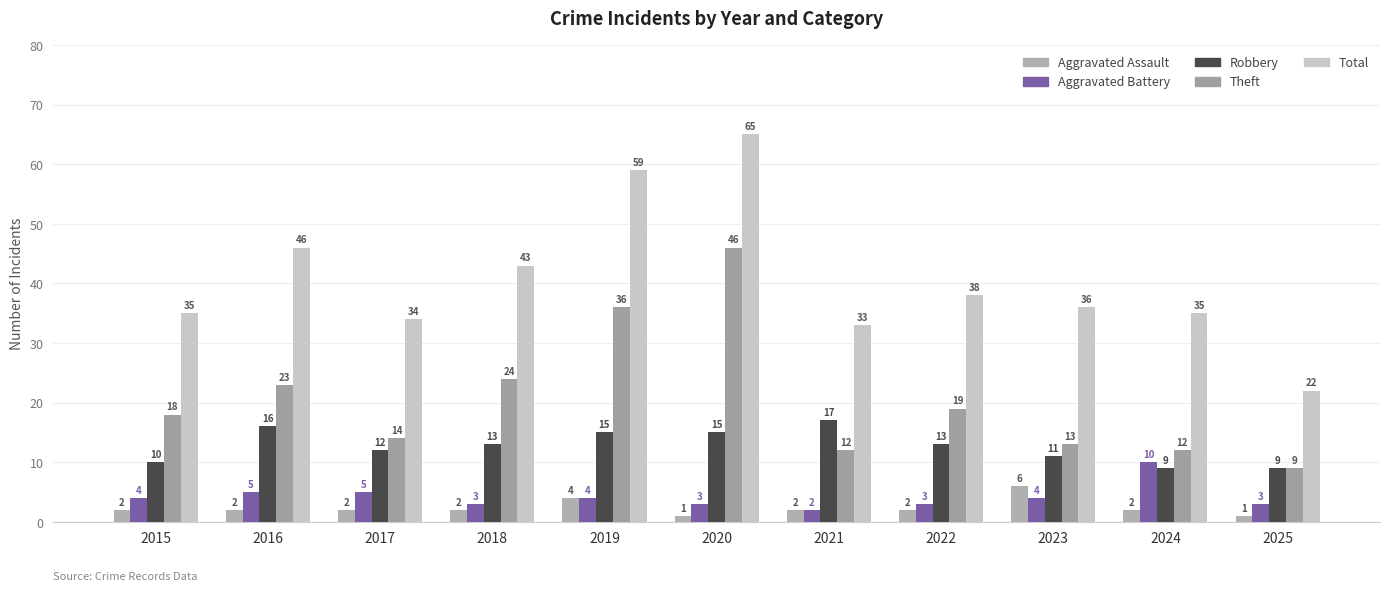

At 2019, list the series in order from smallest to largest.

Aggravated Assault, Aggravated Battery, Robbery, Theft, Total